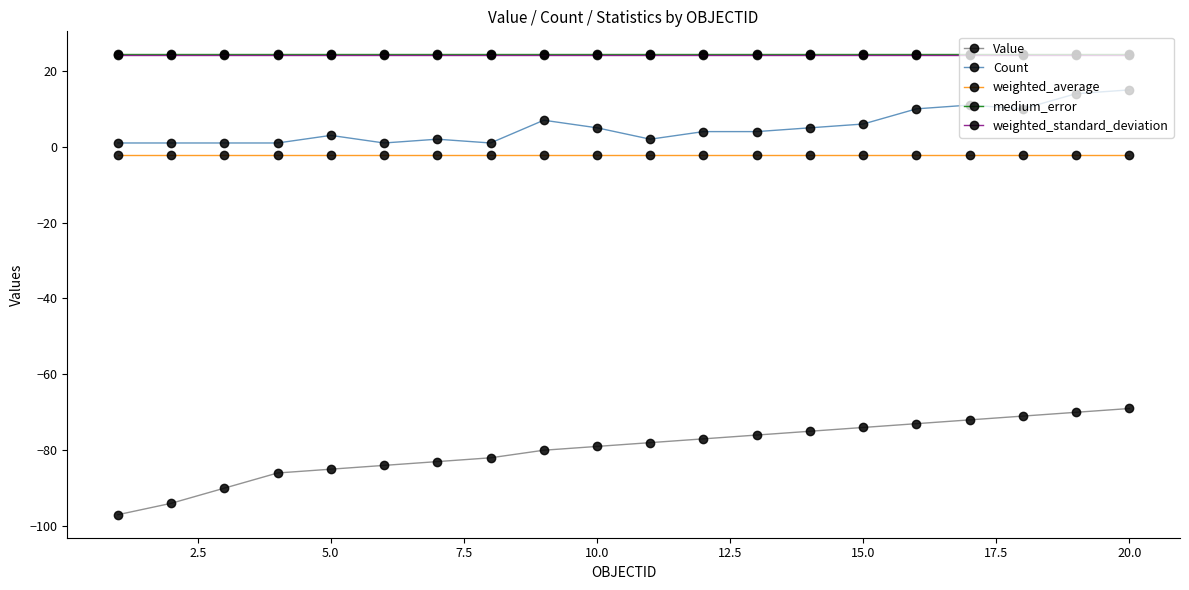

True or false: medium_error and Count intersect in this chart.

False